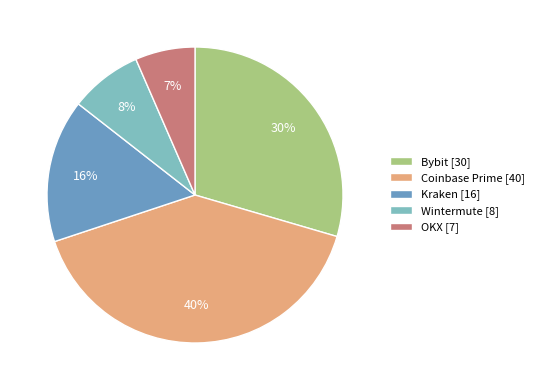

Which has a higher value, Kraken or Wintermute?

Kraken